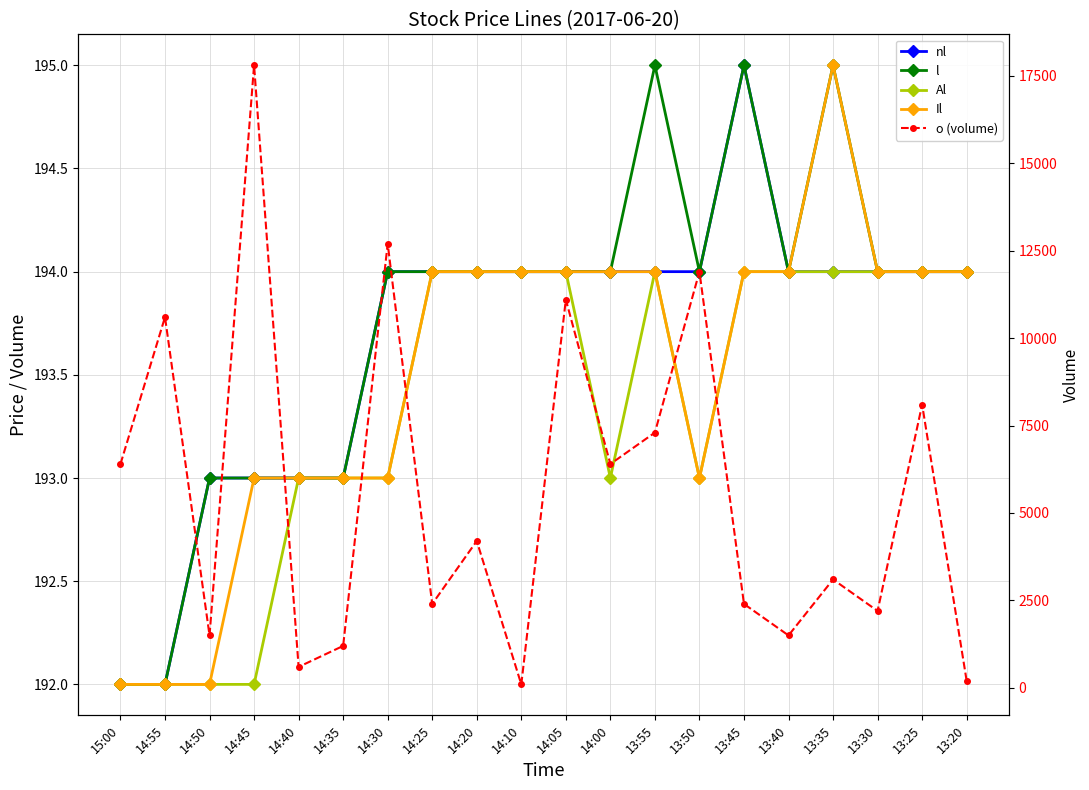

Which series has the largest total across all categories?

o (volume)